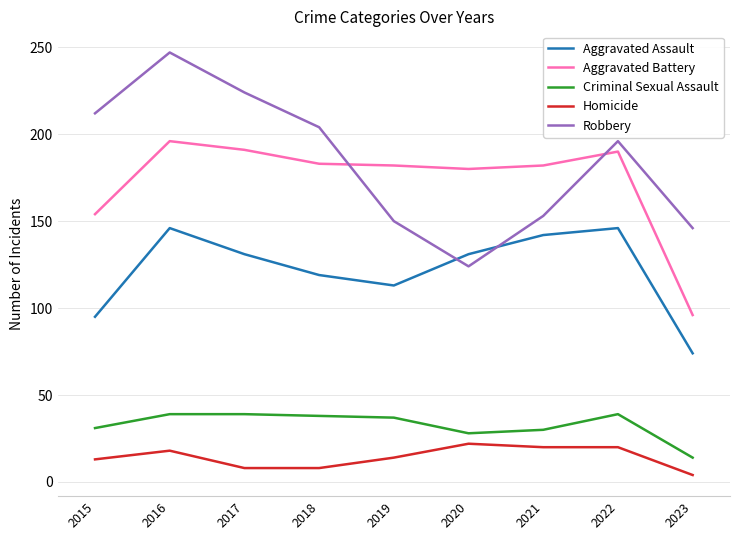

Count the number of data series in this chart.

5